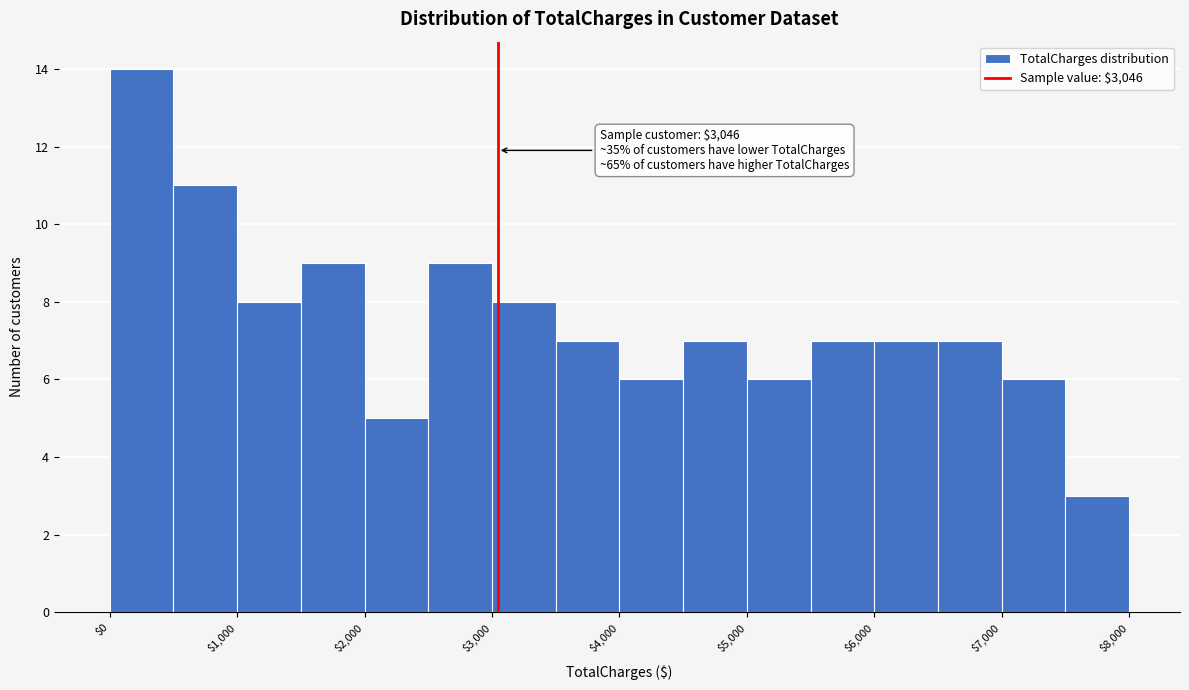

Which range on the x-axis has the tallest bar?

0 to 500